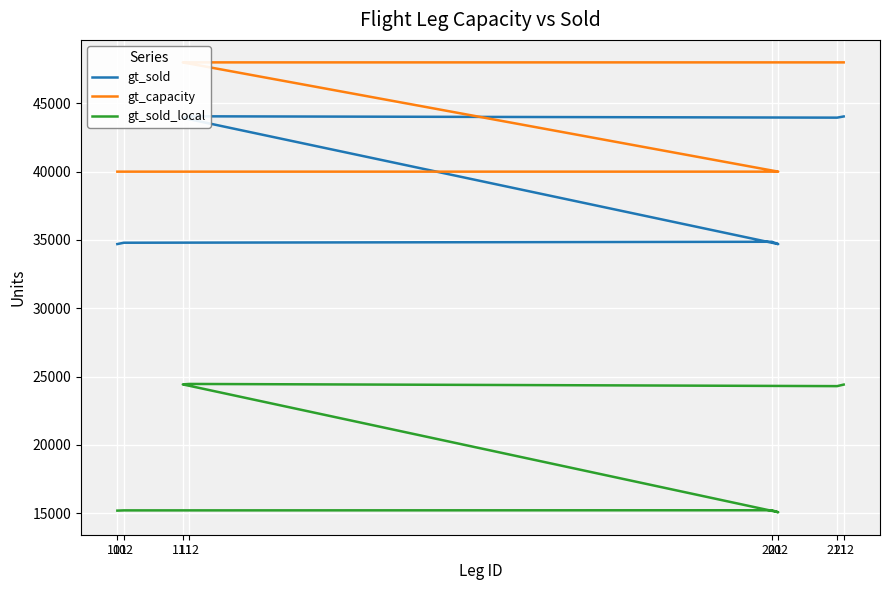

What are all the series names shown in the legend?

gt_sold, gt_capacity, gt_sold_local